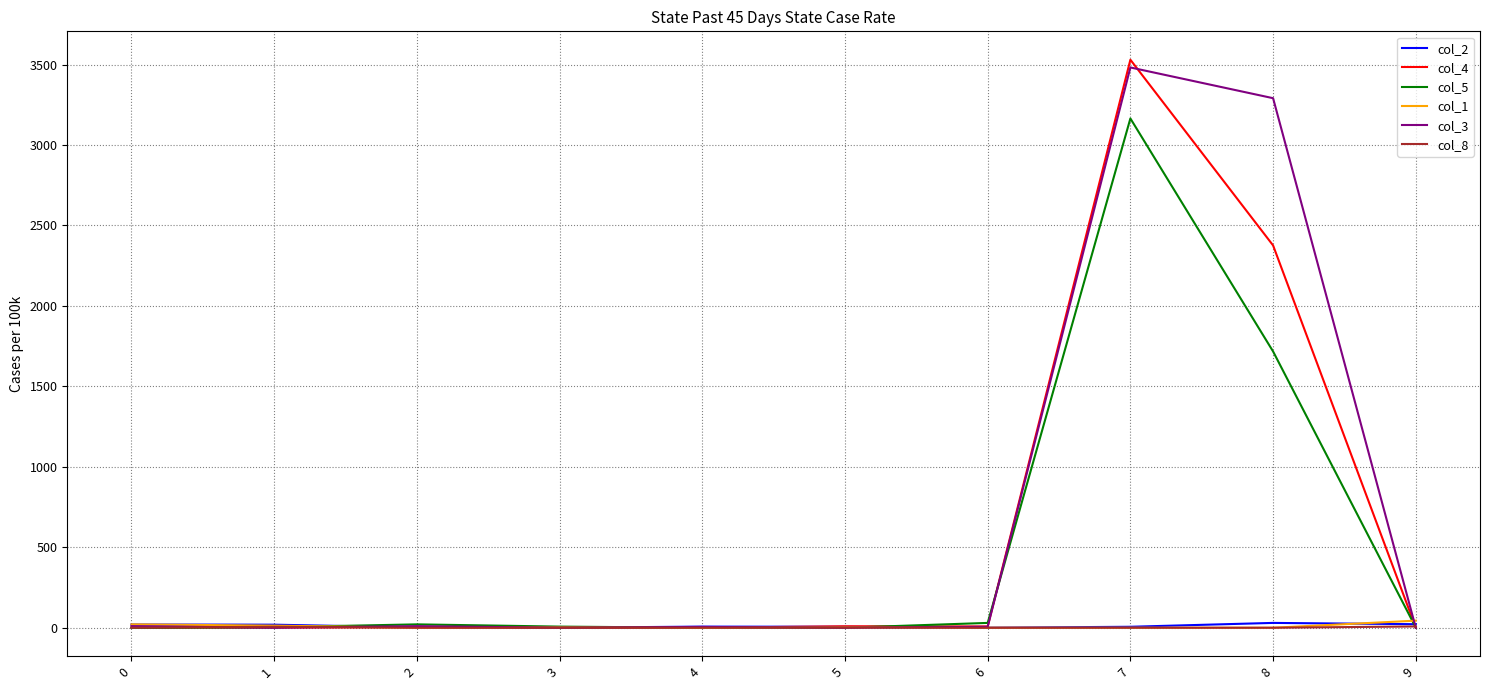

What is the difference between the second highest and second lowest values in the col_5 series?

1717